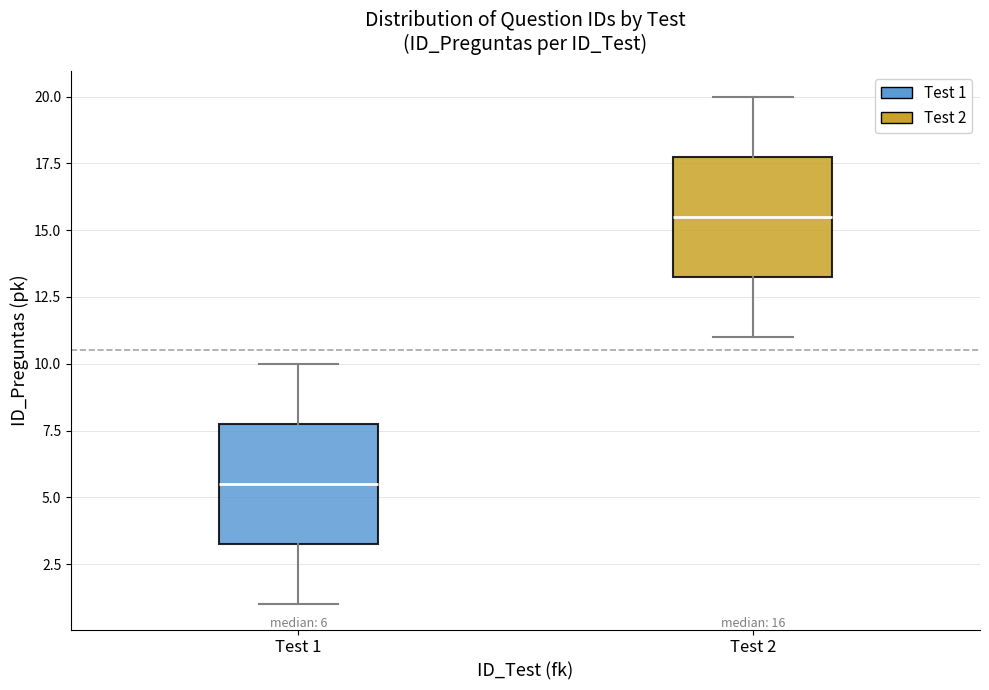

Which box has the lowest median line?

Test 1